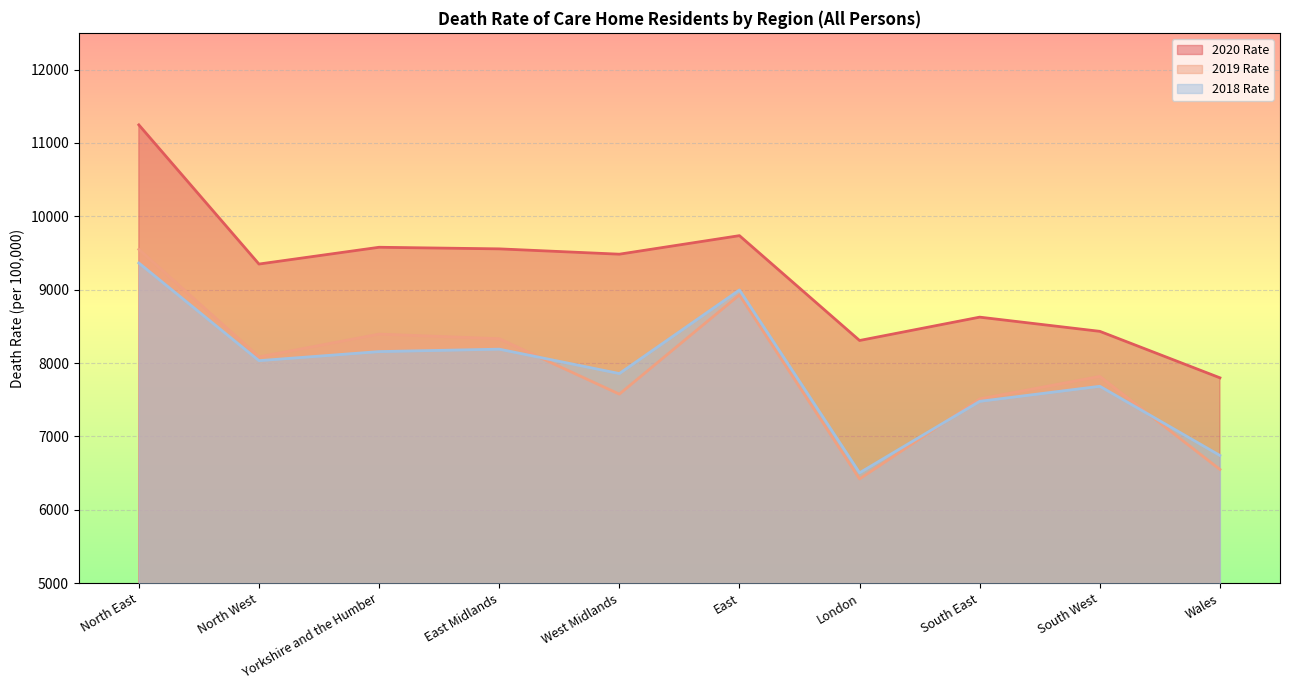

How many interior local peaks does the 2018 Rate series have?

3